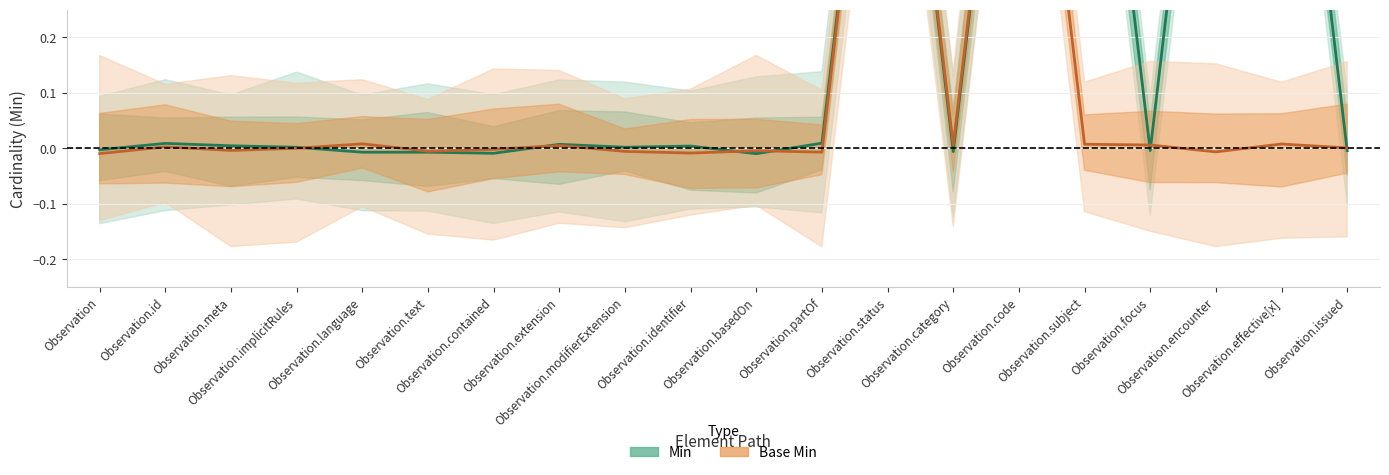

Is this an area chart (filled region under the line)?

No